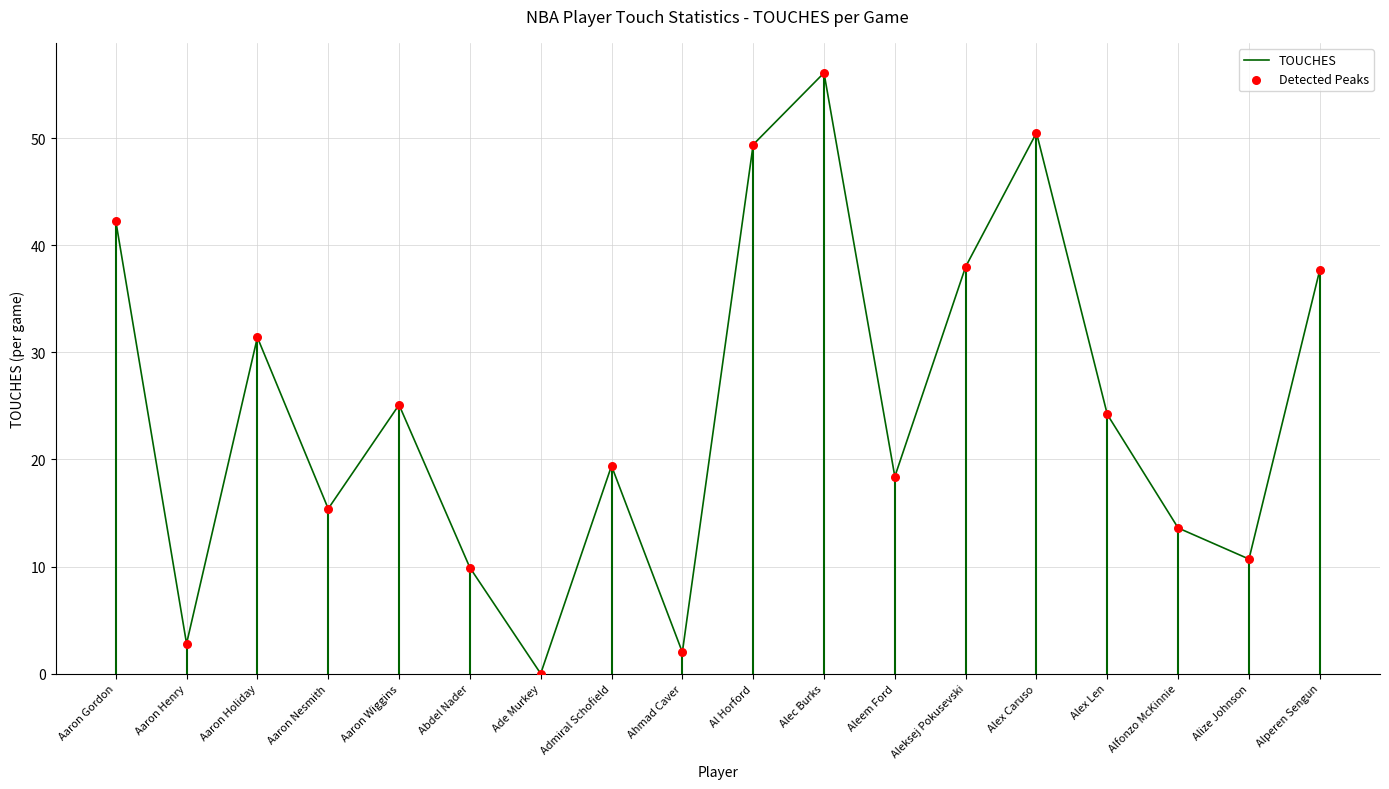

At how many categories does at least one series exceed 13?

13